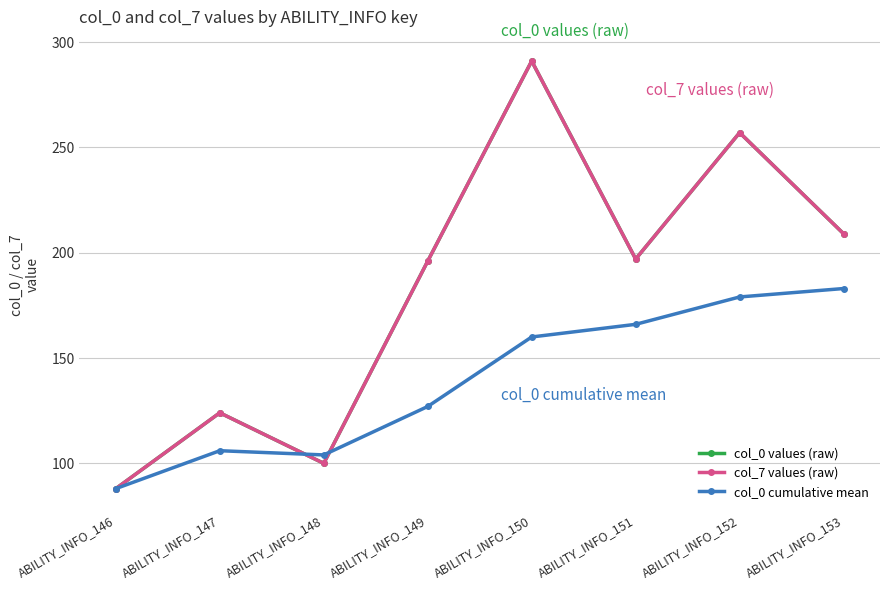

Which category has the highest value in the col_0 values (raw) series?

ABILITY_INFO_150